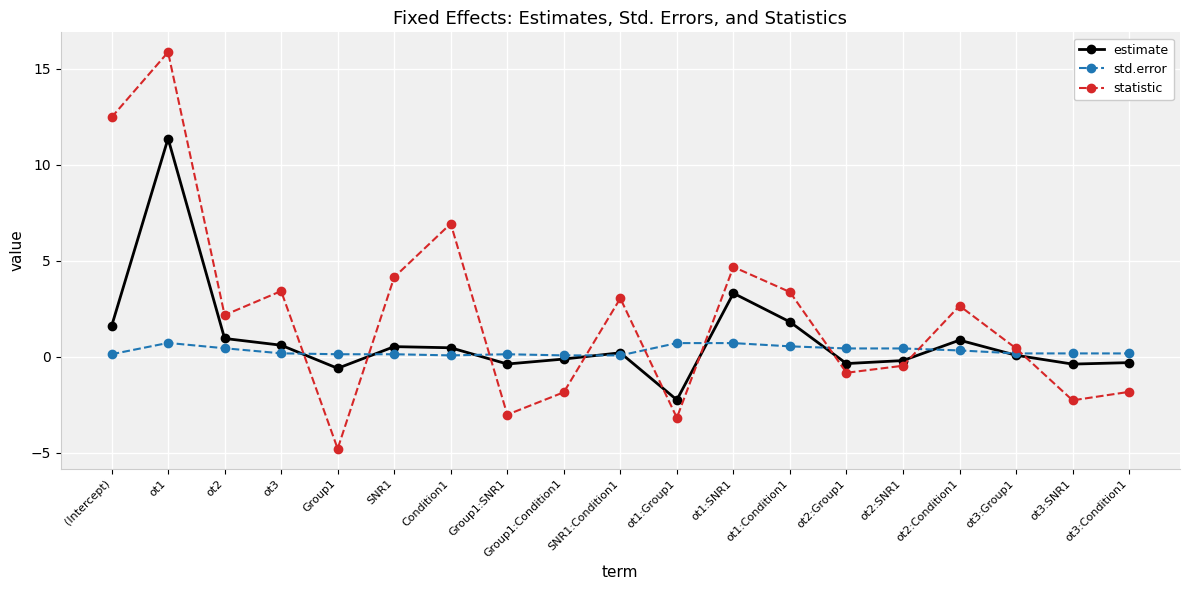

What is the difference between the maximum and second lowest values in the statistic series?

19.0